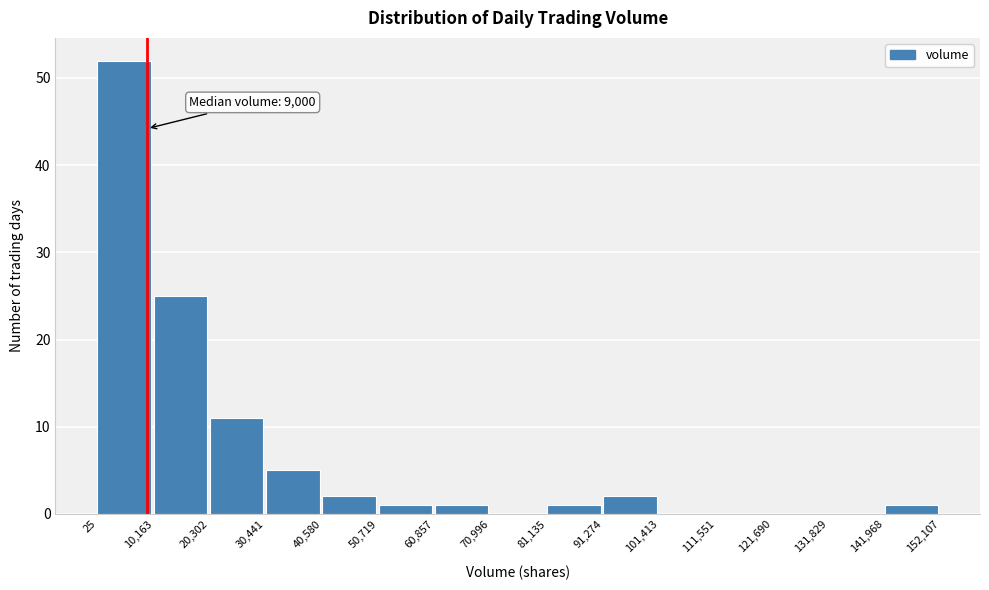

Which range on the x-axis has the tallest bar?

25 to 10,163